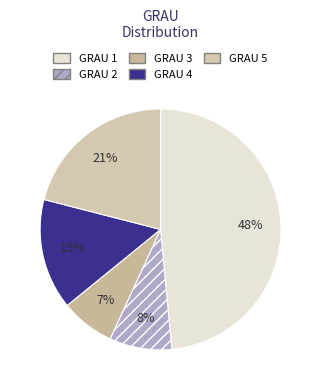

Count the number of slices in the pie.

5